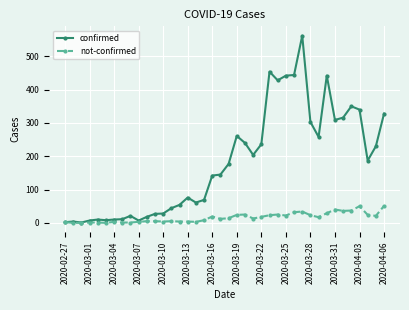

What is the maximum value for not-confirmed?

51